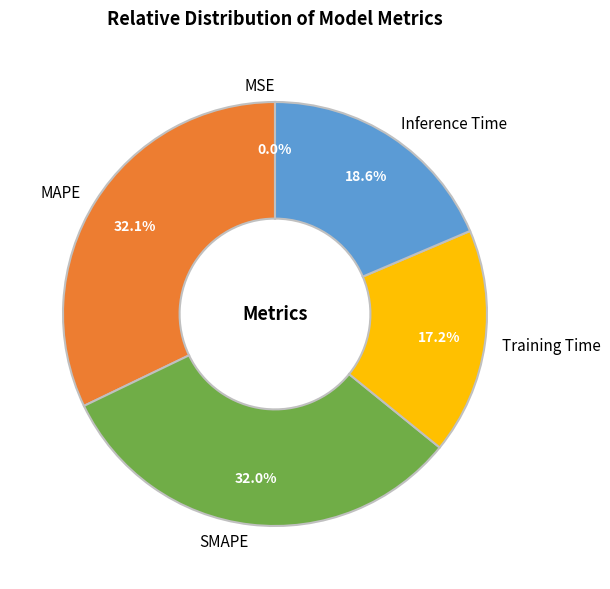

To the nearest percent, what portion does Inference Time represent?

19%